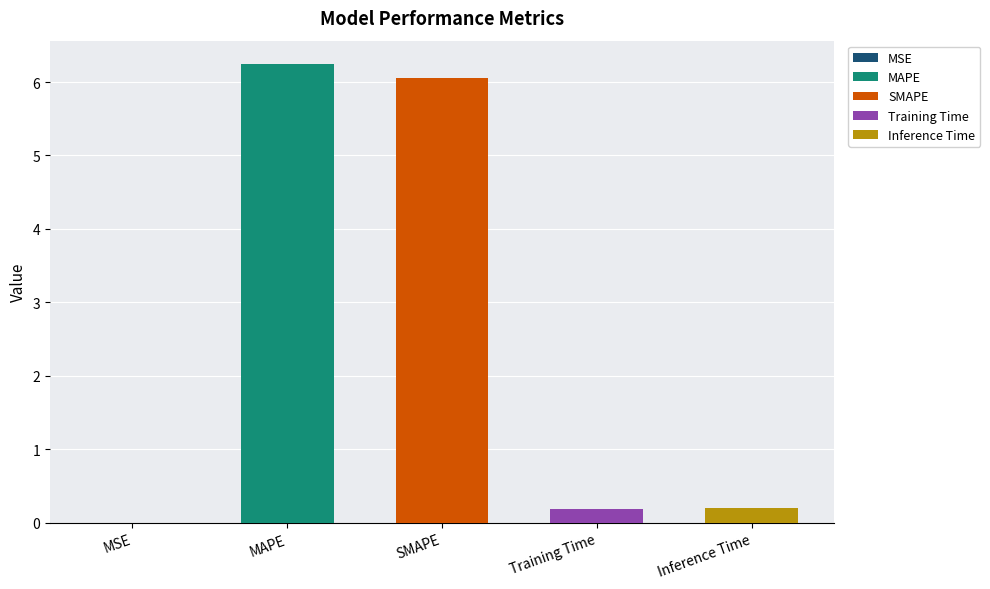

At which category does the chart reach its minimum across all series?

MSE